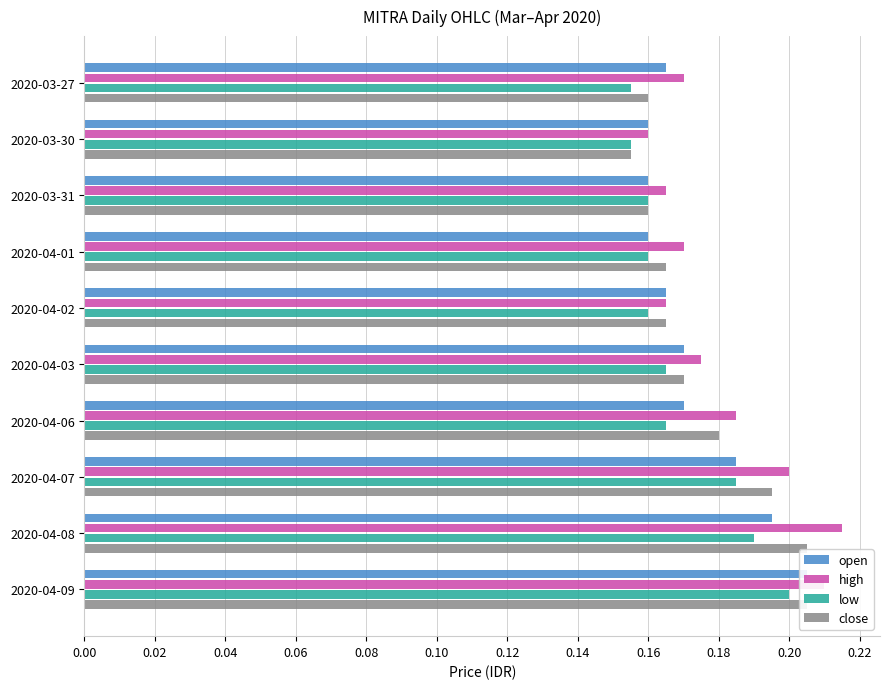

Which has a higher value, 2020-03-30 or 2020-04-07?

2020-04-07